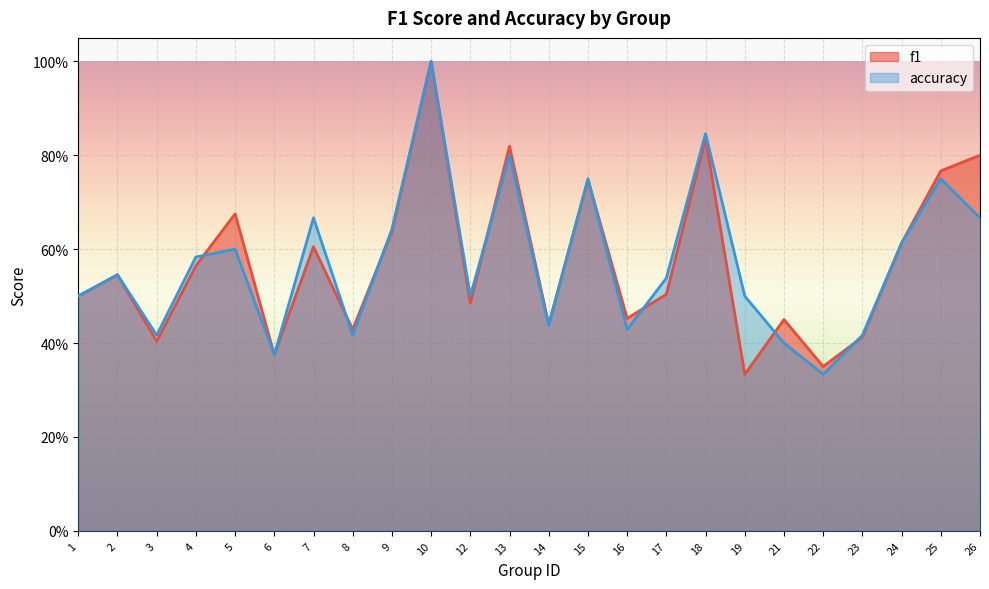

Reading left to right, transcribe all the data shown in this chart.

f1: 0.5	0.5	0.4	0.6	0.7	0.4	0.6	0.4	0.6	1.0	0.5	0.8	0.4	0.7	0.5	0.5	0.8	0.3	0.5	0.4	0.4	0.6	0.8	0.8
accuracy: 0.5	0.5	0.4	0.6	0.6	0.4	0.7	0.4	0.6	1.0	0.5	0.8	0.4	0.8	0.4	0.5	0.8	0.5	0.4	0.3	0.4	0.6	0.8	0.7